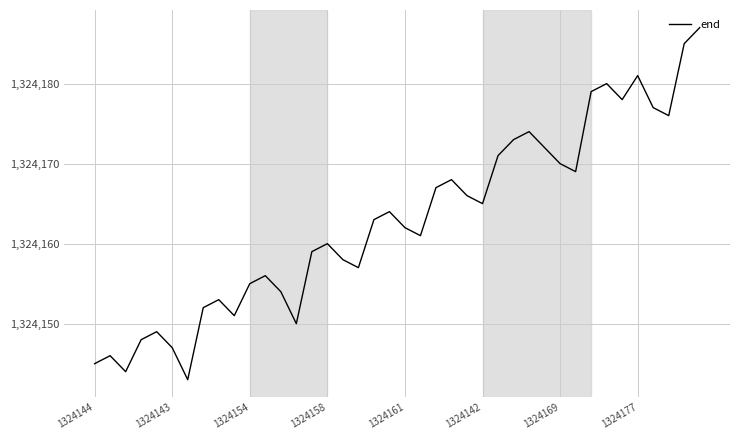

What is the smallest value displayed?

1324143